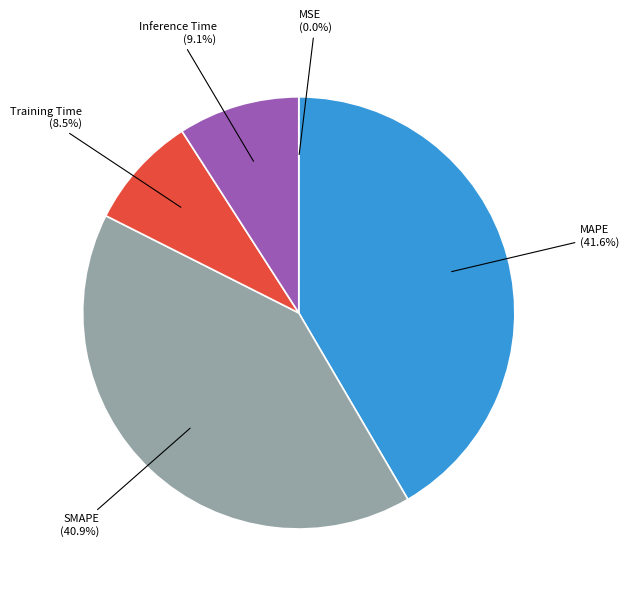

Is there a majority slice in this chart?

No